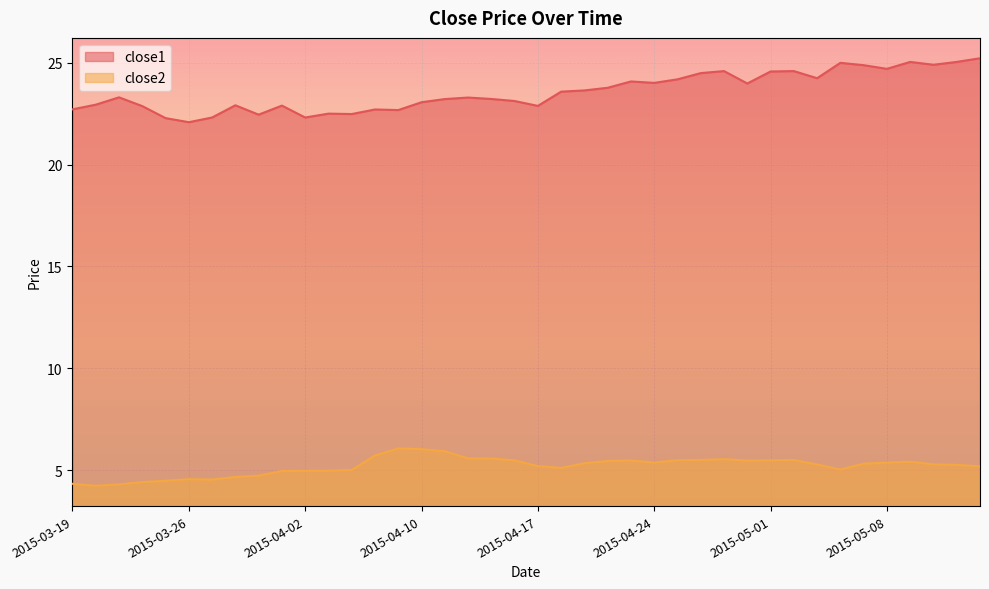

What is the difference between the maximum and minimum values in the close2 series?

1.8